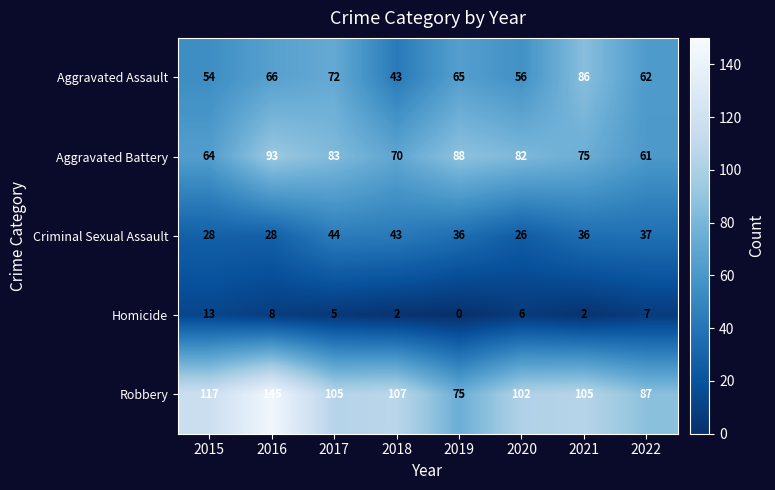

What is the total value across all series at 2021?

304